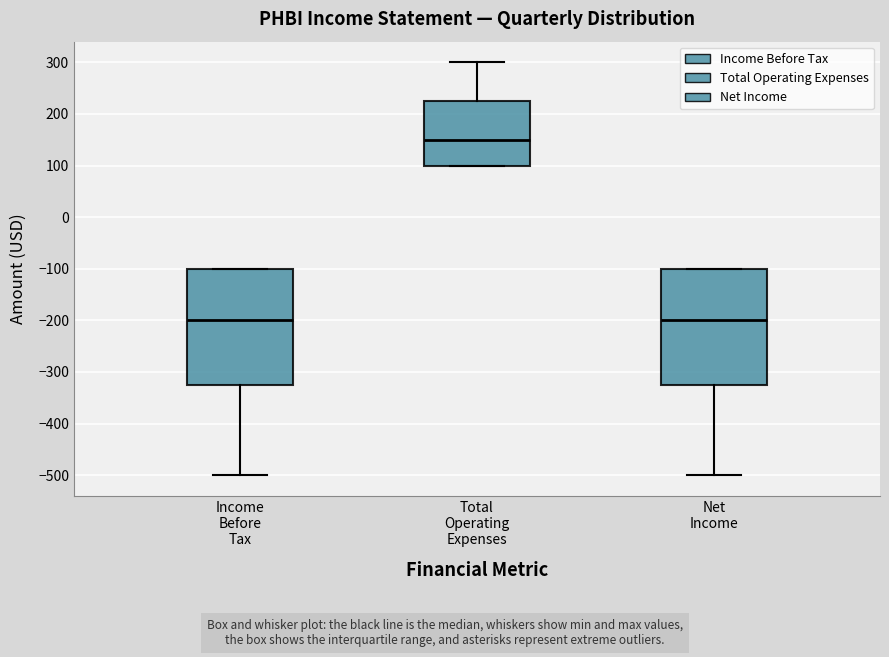

Reading left to right, read every box against the y-axis: the position of its median line, the range the box covers, and the ends of its whiskers. The values are not printed on the chart, so give them approximately, as read against the axis.

Income Before Tax: median -200, box -320 to -100, whiskers -500 to -100
Total Operating Expenses: median 150, box 100 to 230, whiskers 100 to 300
Net Income: median -200, box -320 to -100, whiskers -500 to -100